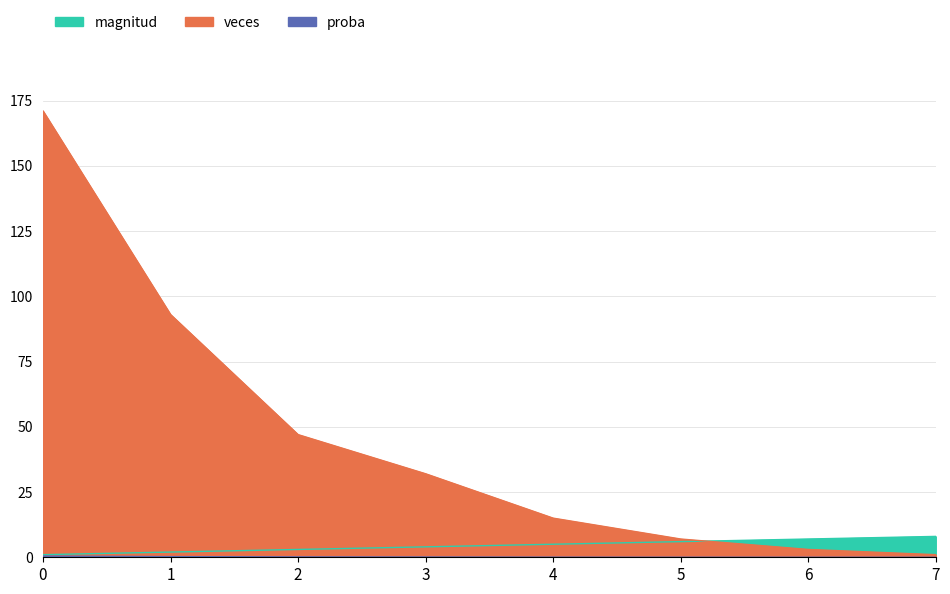

How many lines are shown in the chart?

3